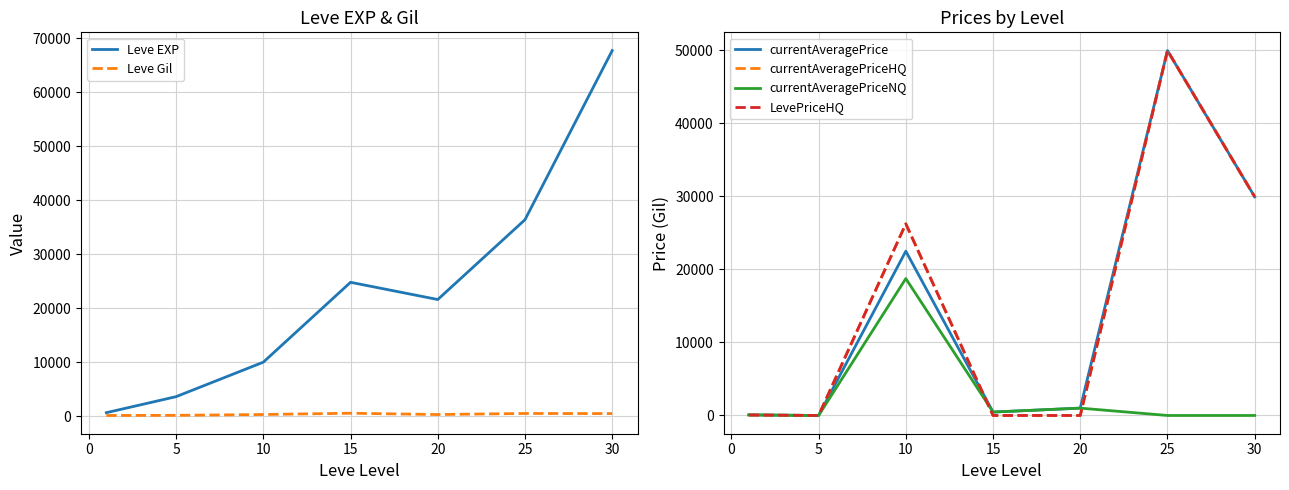

What is the average value of the currentAveragePrice series?

14854.4